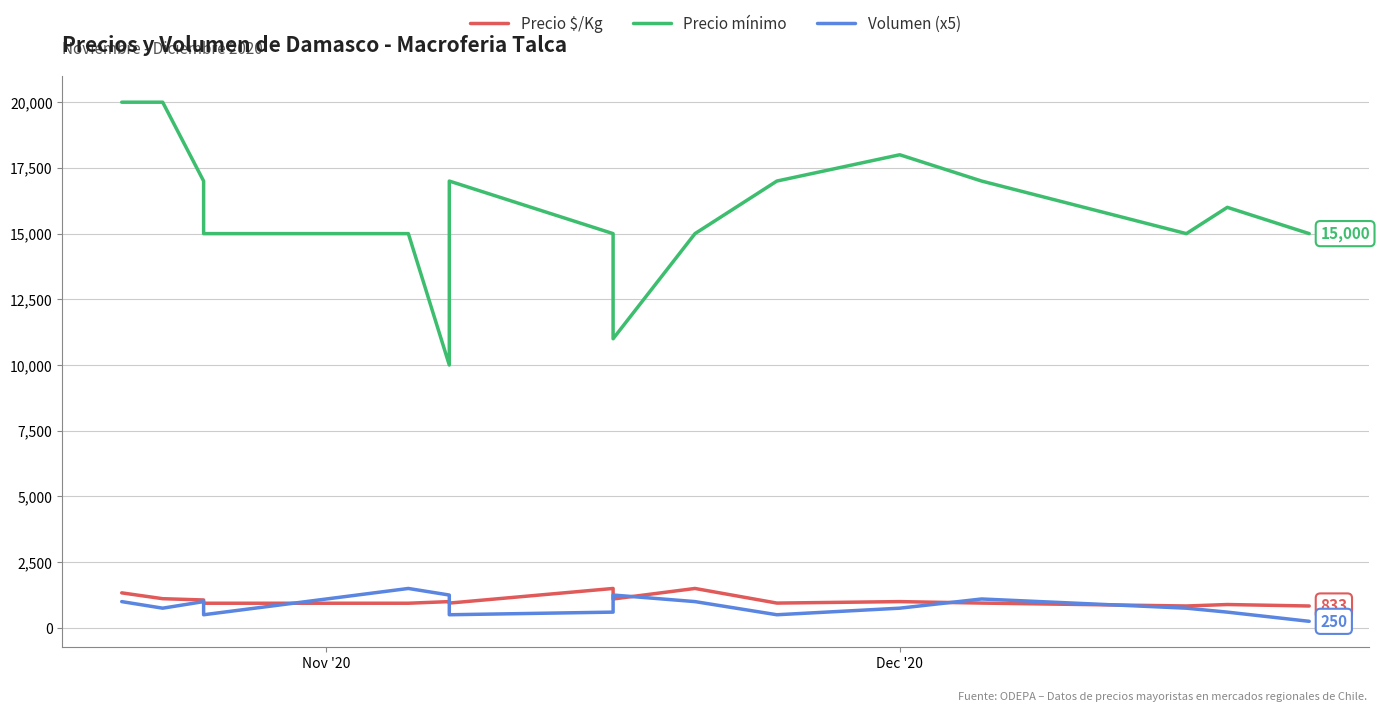

What position from the left is Dec '20?

2